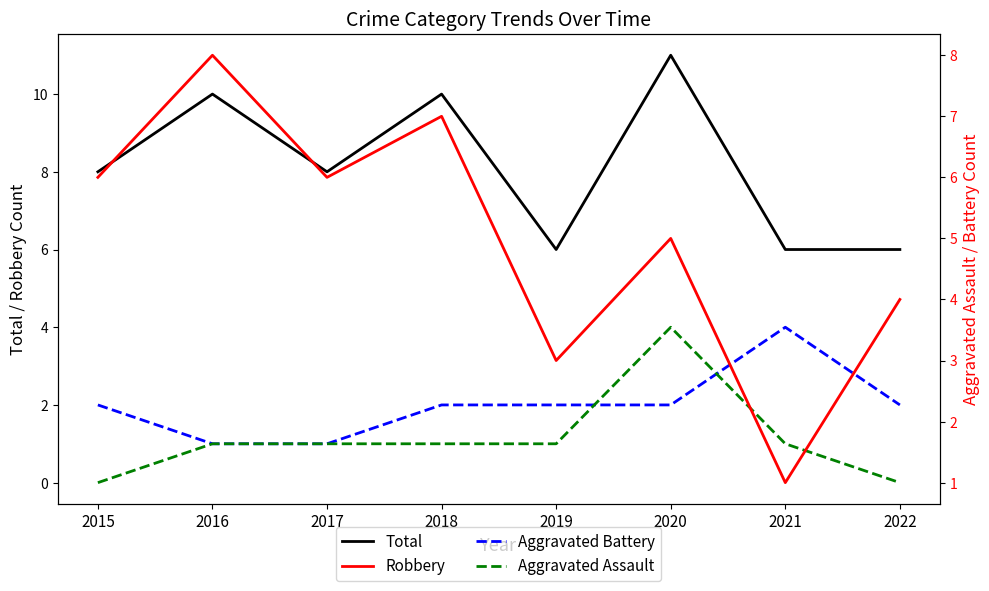

Which series has the largest total across all categories?

Total